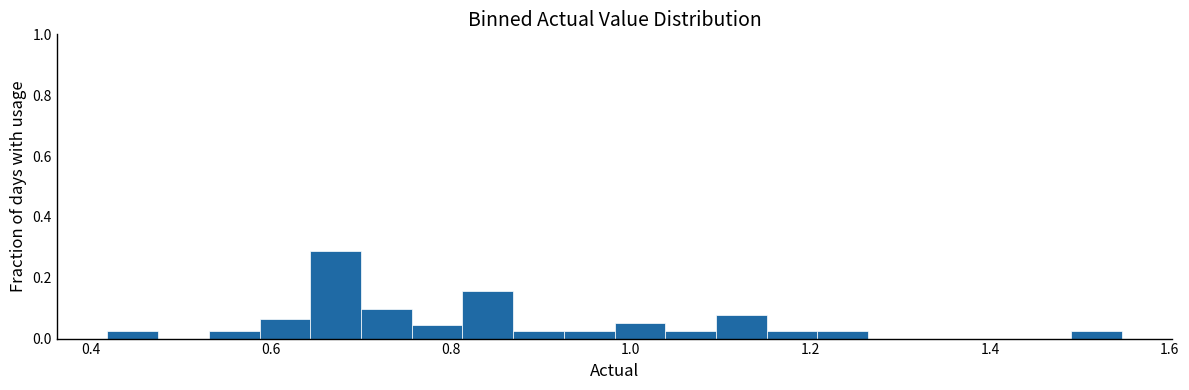

Read against the x-axis, roughly where is the centre of the tallest bar?

0.68